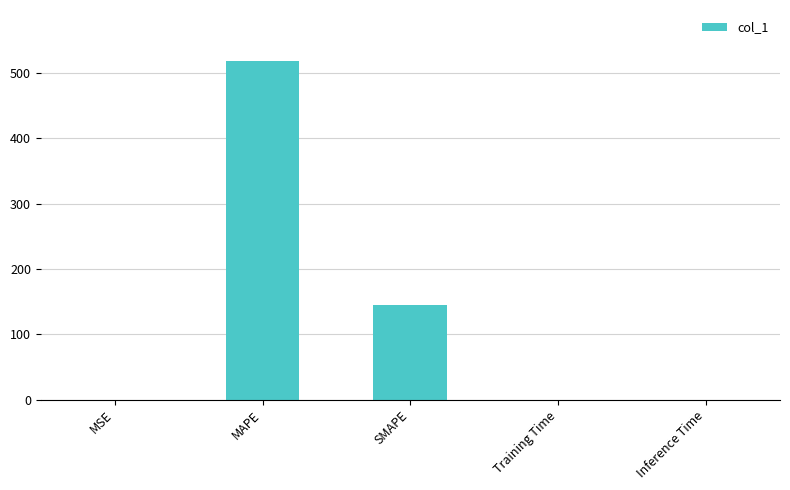

What is the greatest value displayed?

519.0